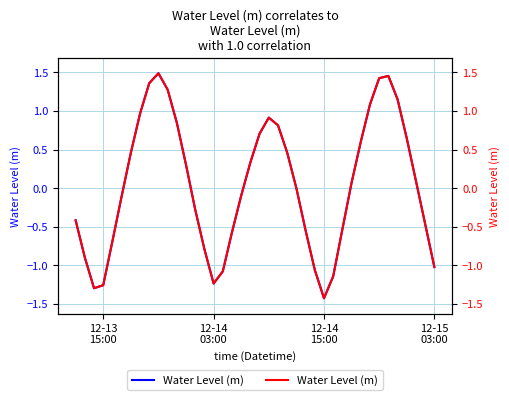

The value at 33 is 1.9. True or false?

False